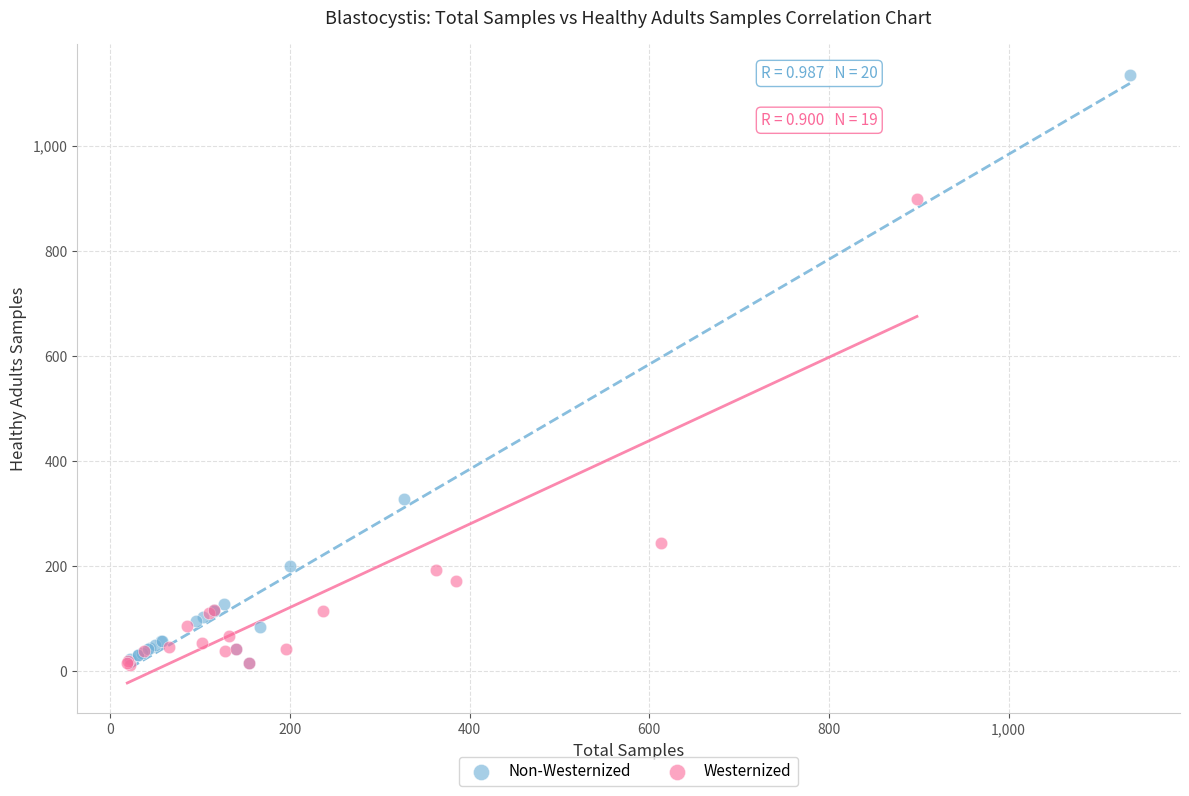

Which series contains the highest Y value?

Non-Westernized